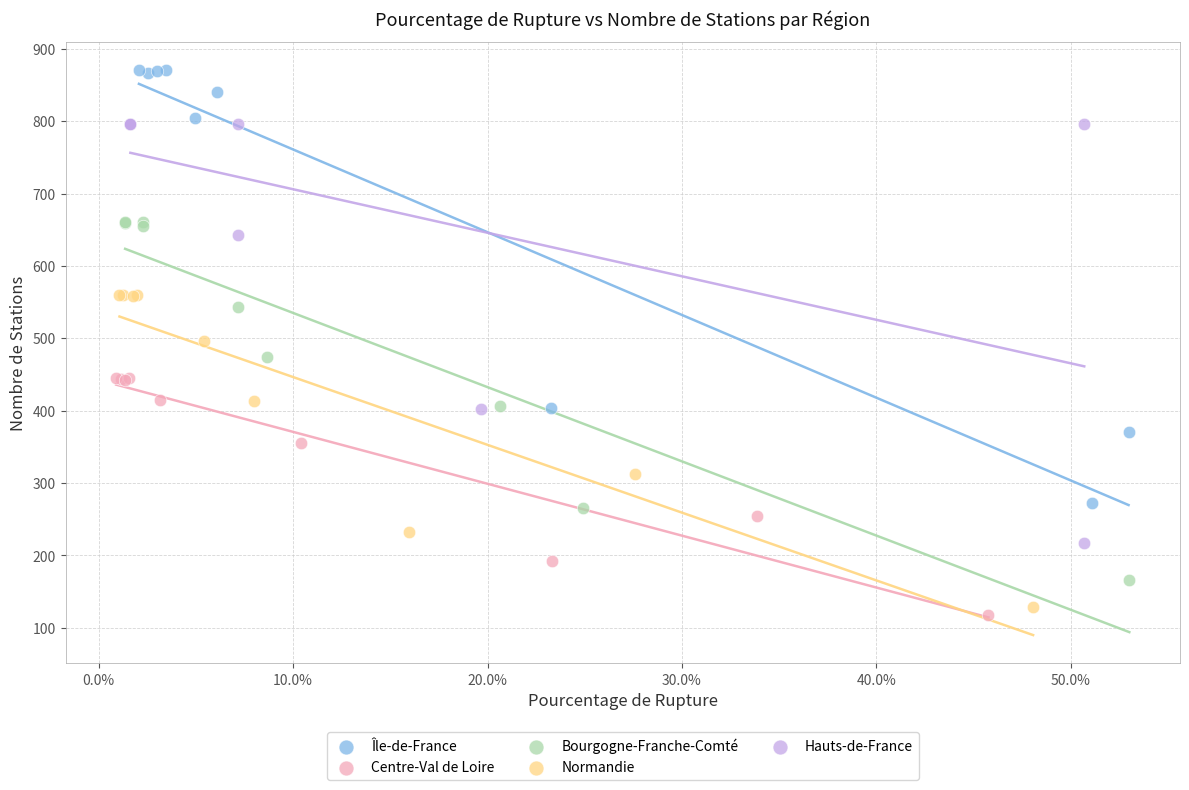

Which series contains the lowest Y value?

Centre-Val de Loire